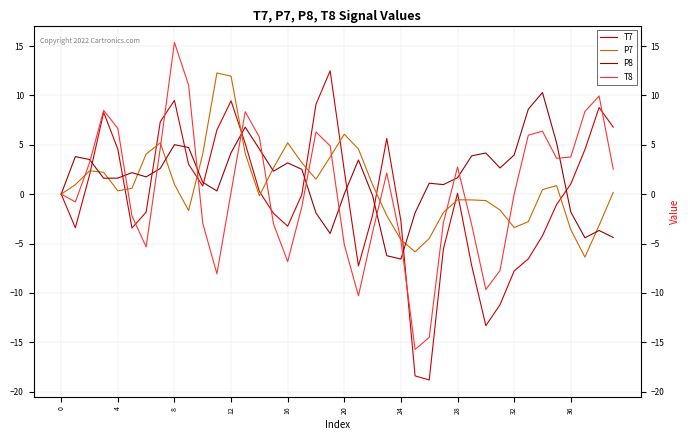

What is the highest value of the P7 series?

12.3